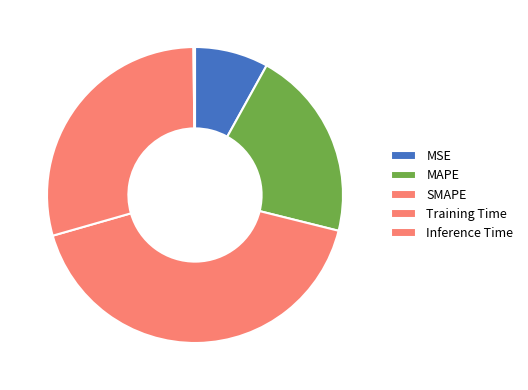

The SMAPE slice represents 42% of the pie. True or false?

True